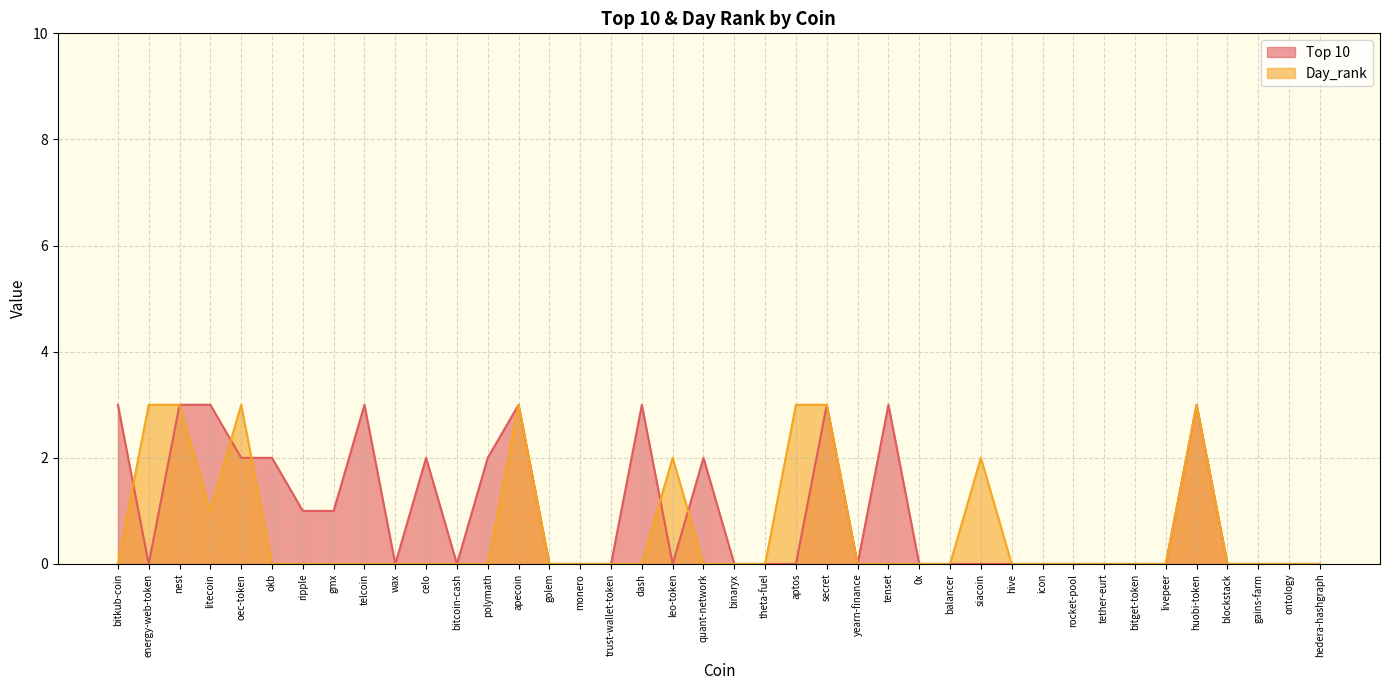

True or false: Top 10 has more than 1 points higher than both neighbors.

True